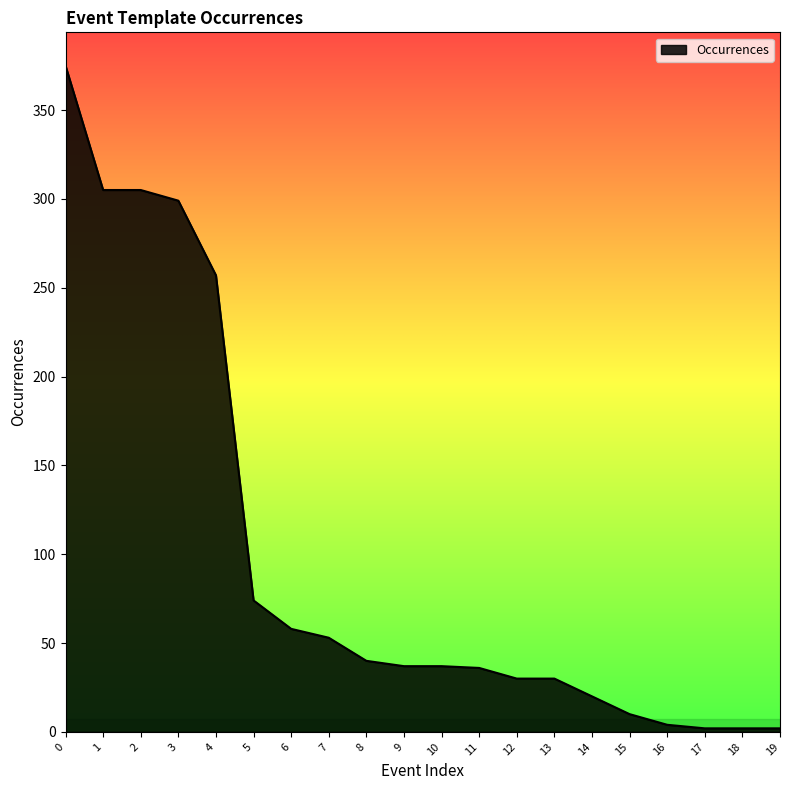

True or false: the data shows 25 at 10.

False